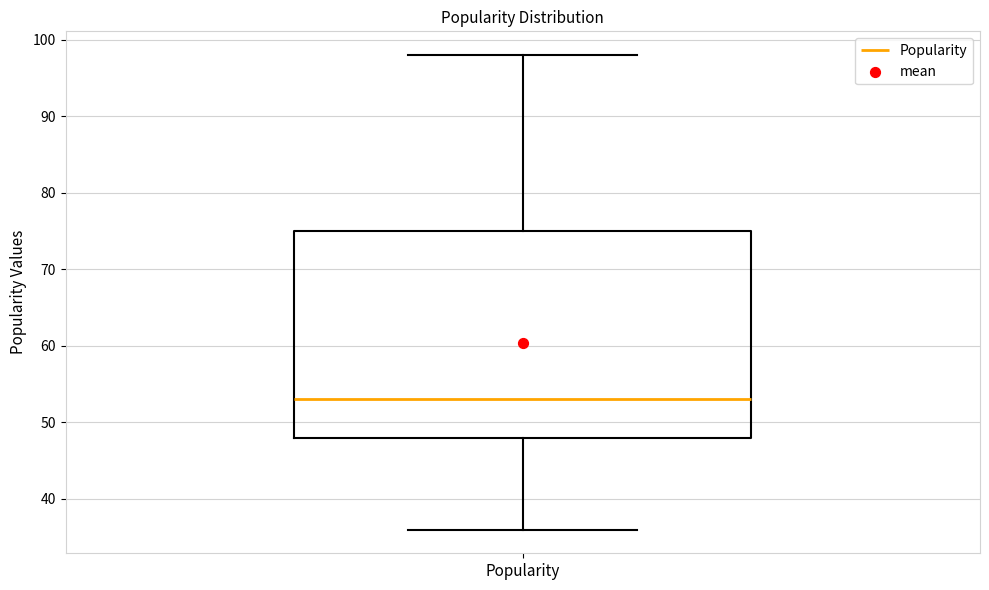

Transcribe this box plot: give where the median line is, the range the box spans, and where the two whiskers end, as read against the y-axis. The values are not printed on the chart, so give them approximately, as read against the axis.

median 53, box 48 to 75, whiskers 36 to 98